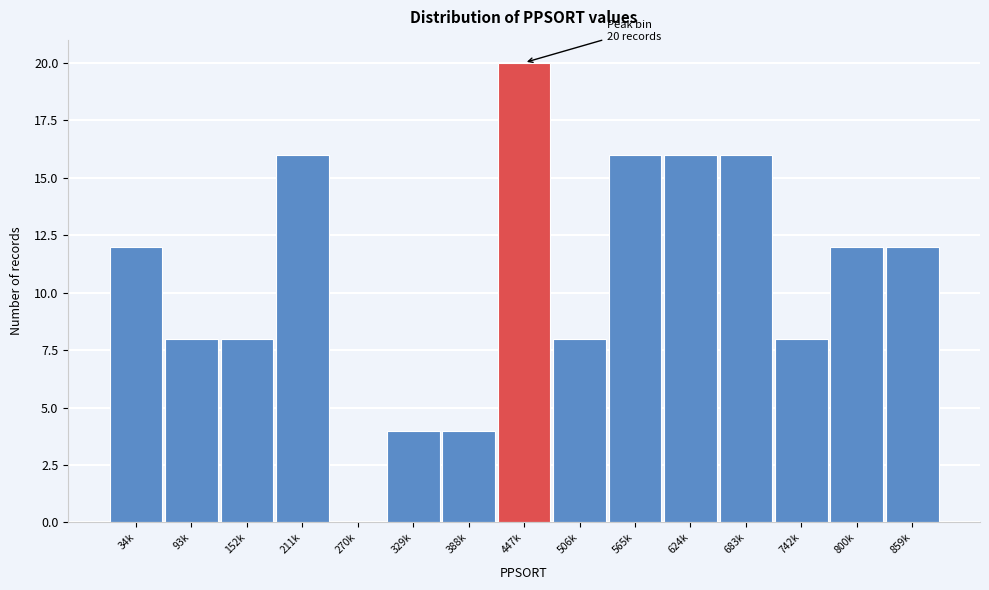

Reading right to left, list all the values displayed in this chart.

859k=12	800k=12	742k=8	683k=16	624k=16	565k=16	506k=8	447k=20	388k=4	329k=4	270k=0	211k=16	152k=8	93k=8	34k=12